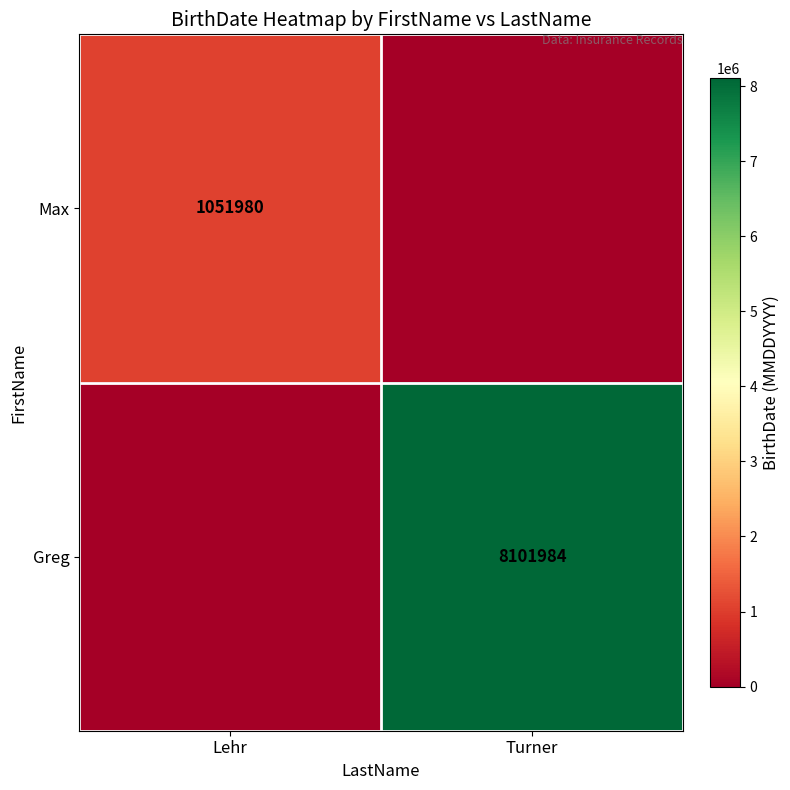

True or false: Max has a value of 1051980 at Lehr.

True